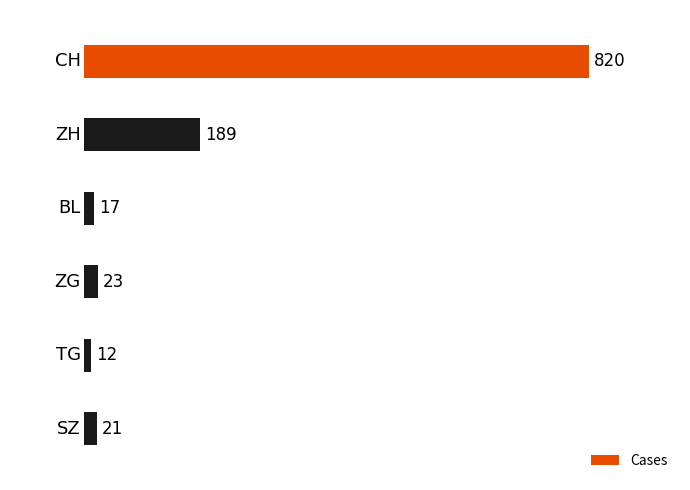

What is the value of the 2nd bar from the top?

189